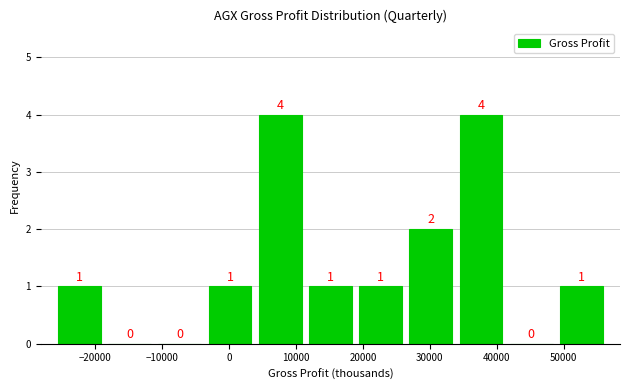

Reading left to right, transcribe this chart: for each bar, give the range it covers on the x-axis and its height. The bar edges are not printed on the chart, so give them approximately, as read against the axis.

-26100 to -18600: 1
-18600 to -11100: 0
-11100 to -3600: 0
-3600 to 3900: 1
3900 to 11400: 4
11400 to 18900: 1
18900 to 26400: 1
26400 to 33900: 2
33900 to 41400: 4
41400 to 48900: 0
48900 to 56400: 1